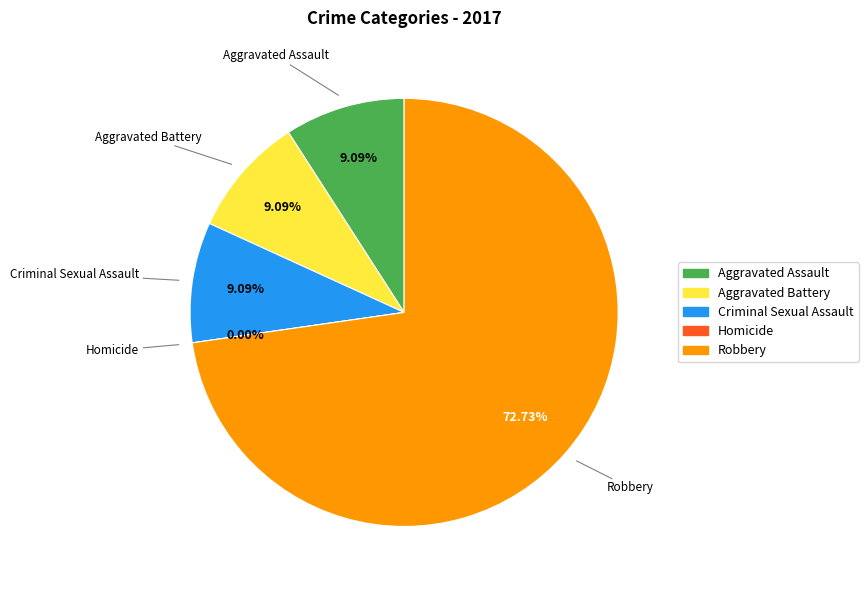

True or false: Aggravated Assault accounts for 3% of the total.

False